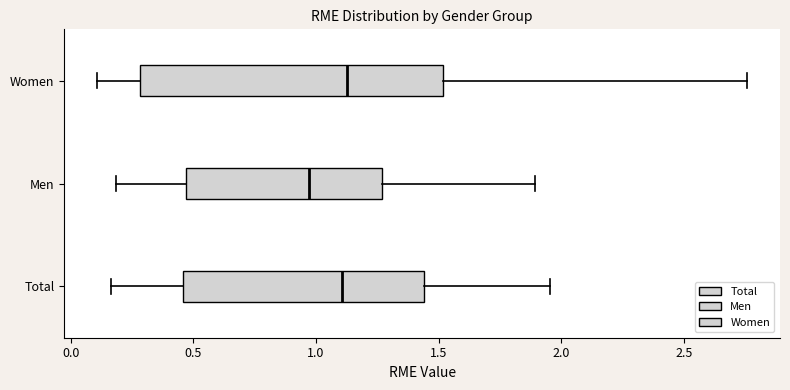

Reading bottom to top, transcribe this box plot: for each box, give where its median line is, the range the box spans, and where its two whiskers end, as read against the x-axis. The values are not printed on the chart, so give them approximately, as read against the axis.

Total: median 1.10, box 0.45 to 1.45, whiskers 0.15 to 1.95
Men: median 0.95, box 0.45 to 1.25, whiskers 0.20 to 1.90
Women: median 1.15, box 0.30 to 1.50, whiskers 0.10 to 2.75